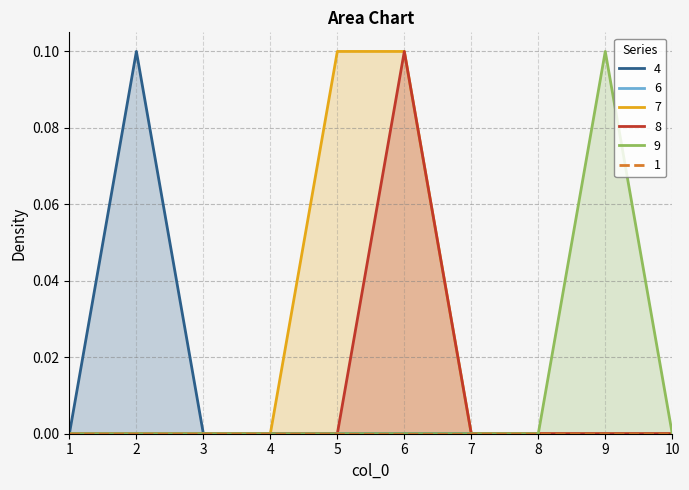

Is the value of 9 at 9 greater than the value of 7 at 1?

Yes